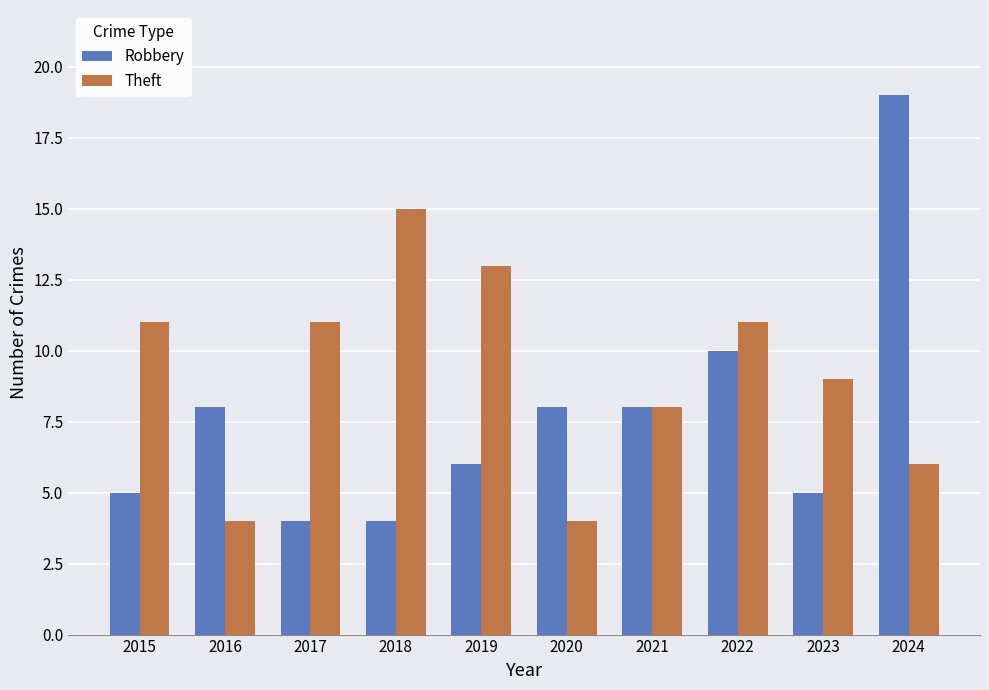

Does the chart contain stacked bars?

No